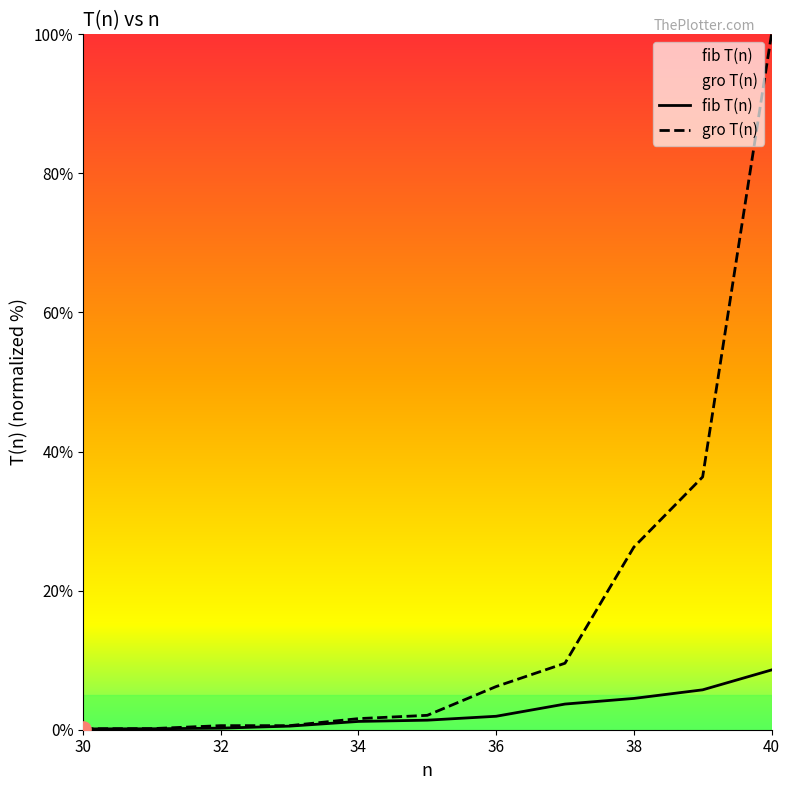

Which series reaches the minimum Y coordinate?

fib T(n)